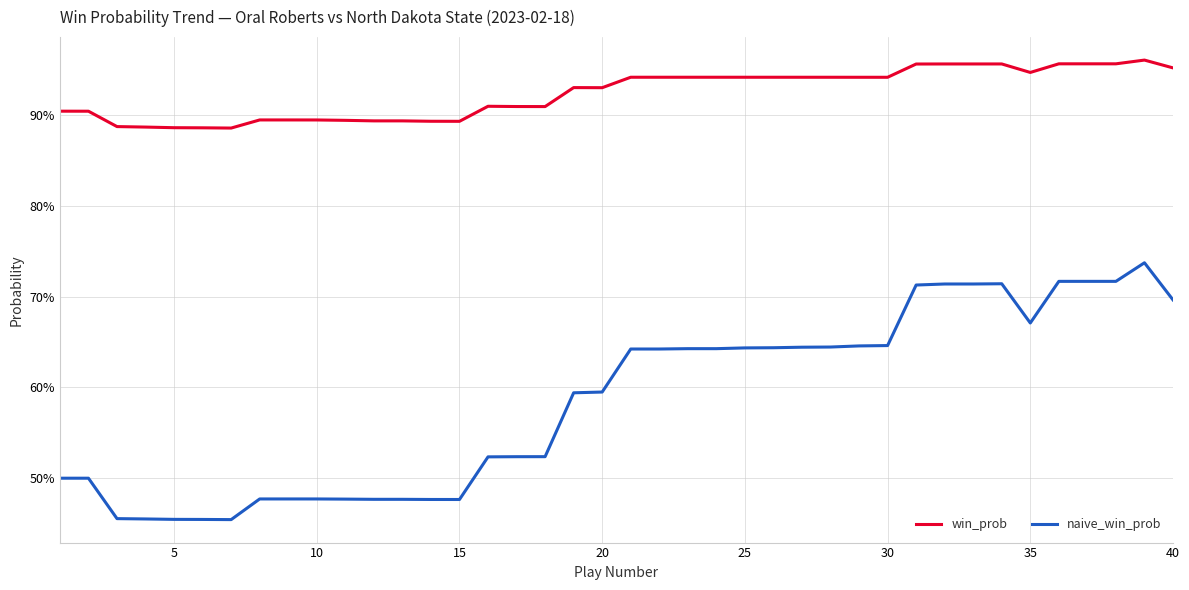

What is the lowest value of the naive_win_prob series?

0.5